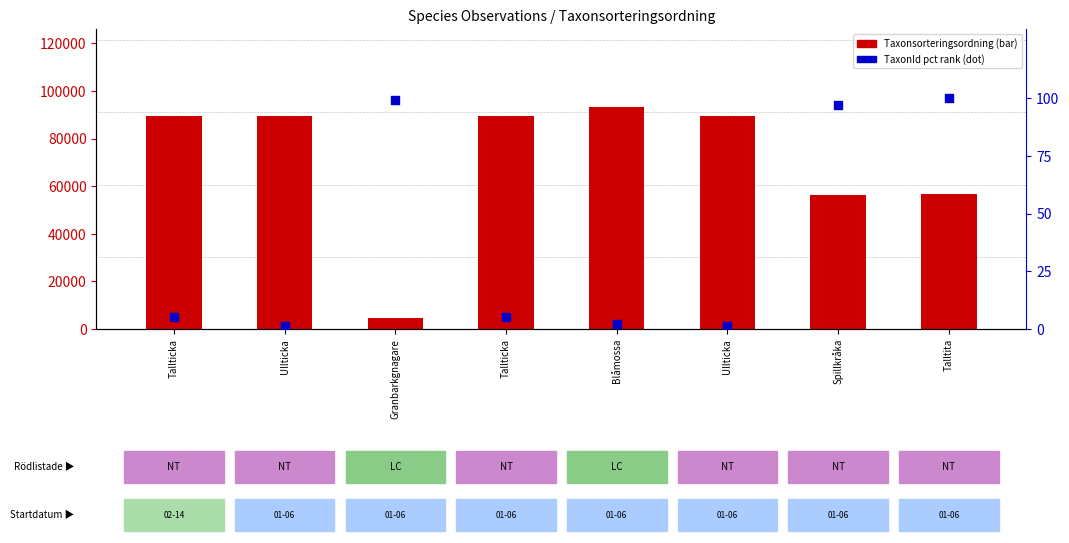

What is the total value across all series at Ullticka?

89393.2